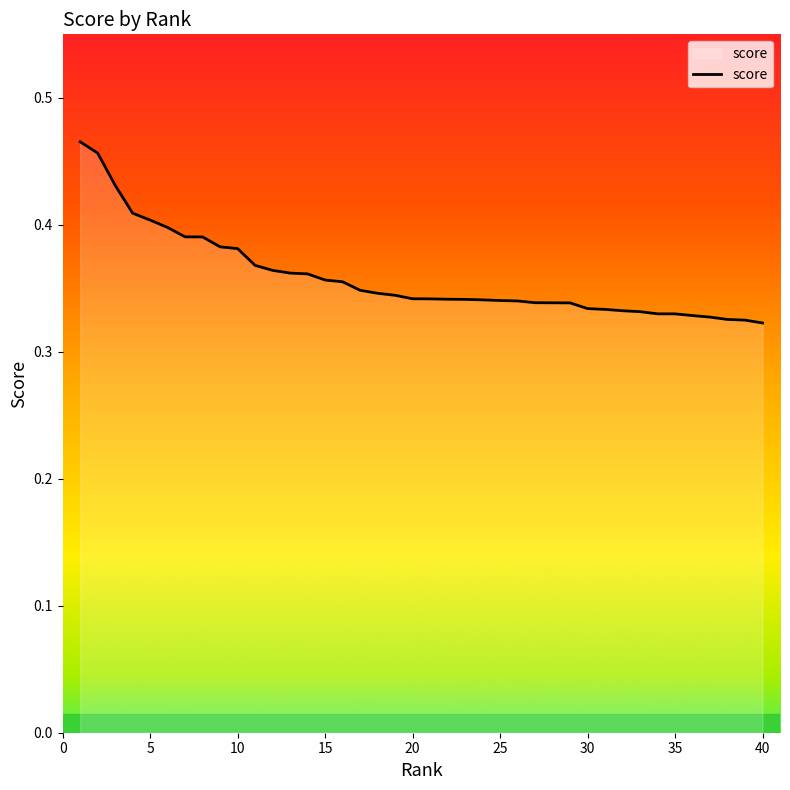

The chart shows a value of 0.6 at 10. True or false?

False